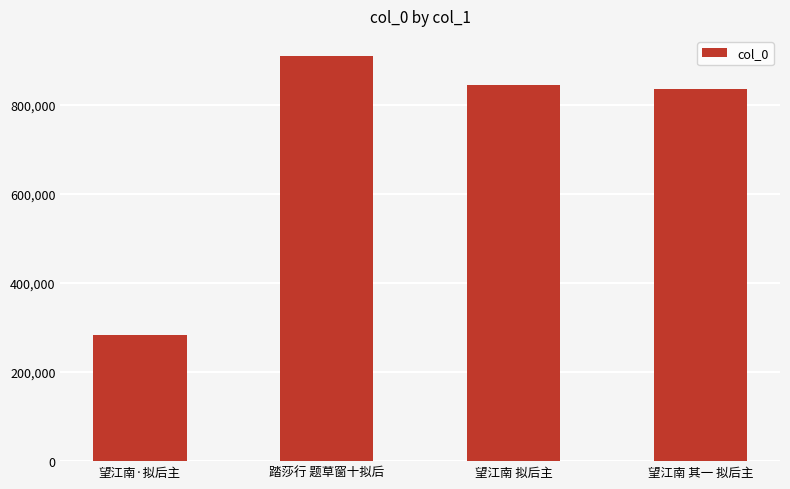

At which label does the data first exceed 844520?

踏莎行 题草窗十拟后